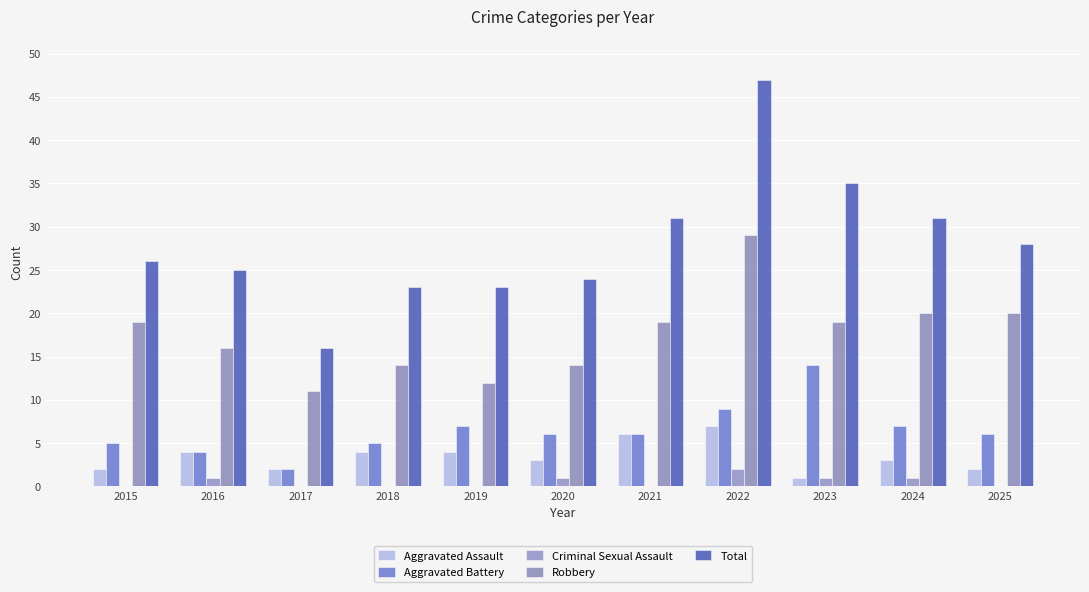

Between 2020 and 2023, which is larger?

2020